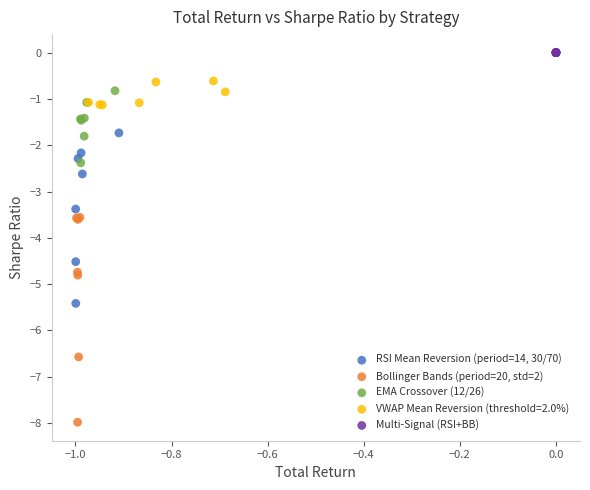

Which series reaches the minimum Y coordinate?

Bollinger Bands (period=20, std=2)